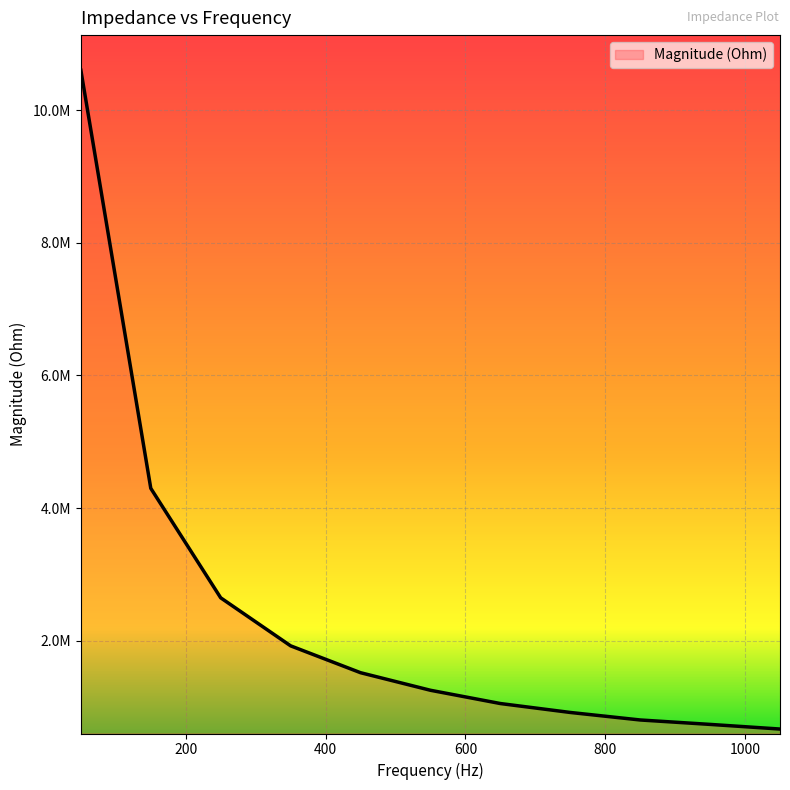

Is this an area chart (filled region under the line)?

Yes